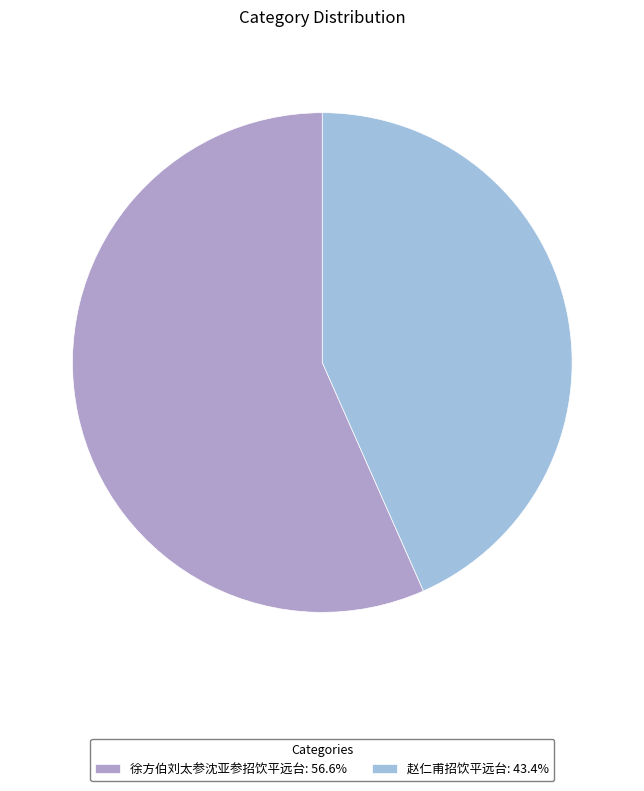

Count the number of slices in the pie.

2